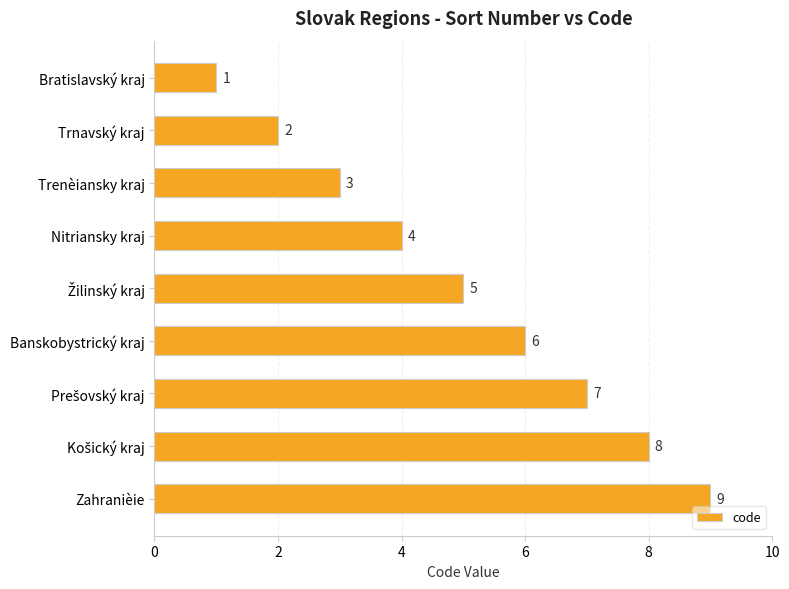

What is the label of the 3rd bar from the top?

Trenèiansky kraj